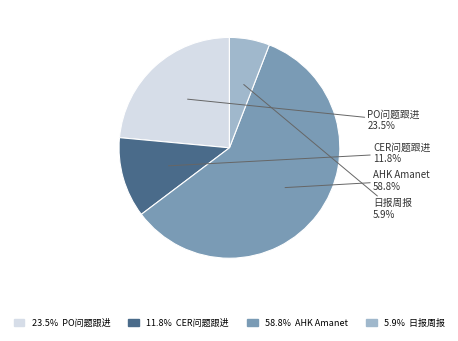

Is there any slice that represents more than half of the pie?

Yes